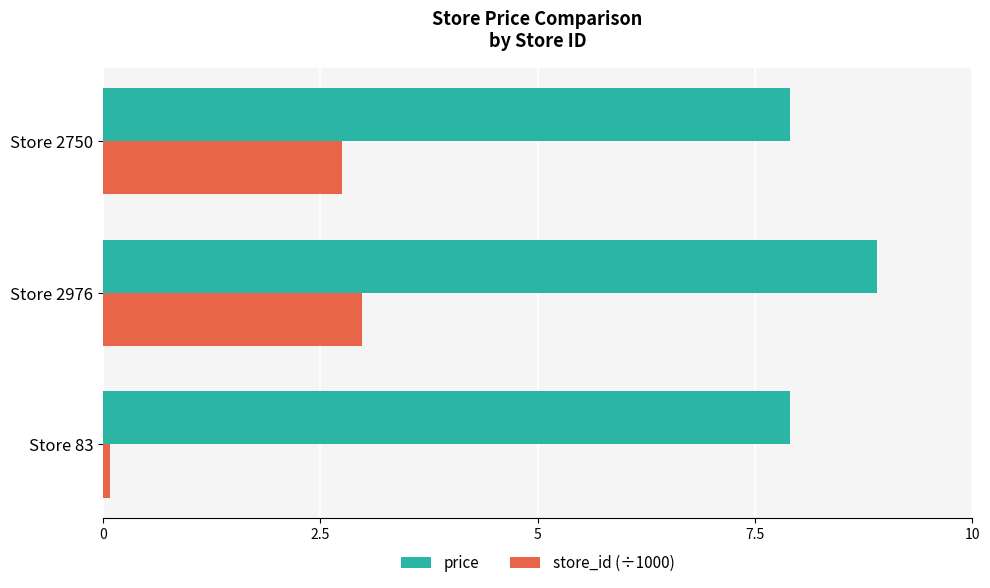

What is the difference between the highest and lowest values at Store 2976?

5.9